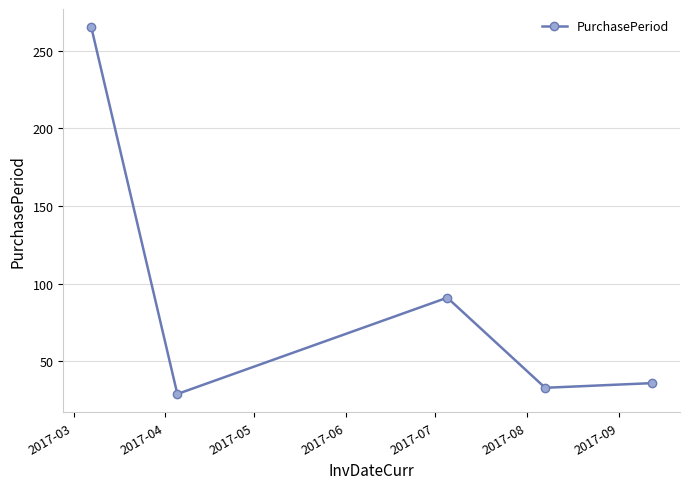

True or false: the data has more than 0 interior local peaks.

True